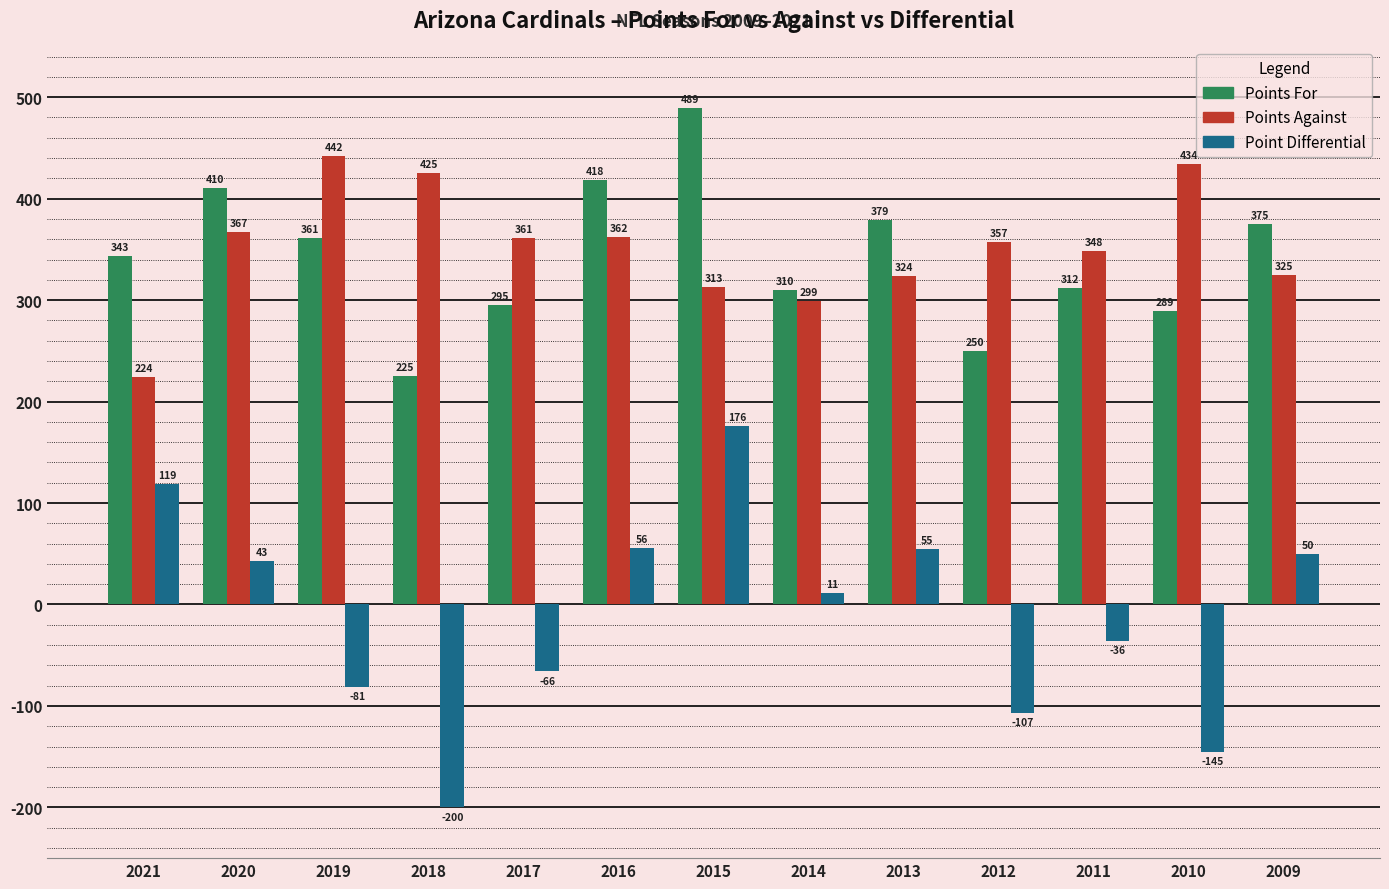

What is the total value across all series at 2018?

450